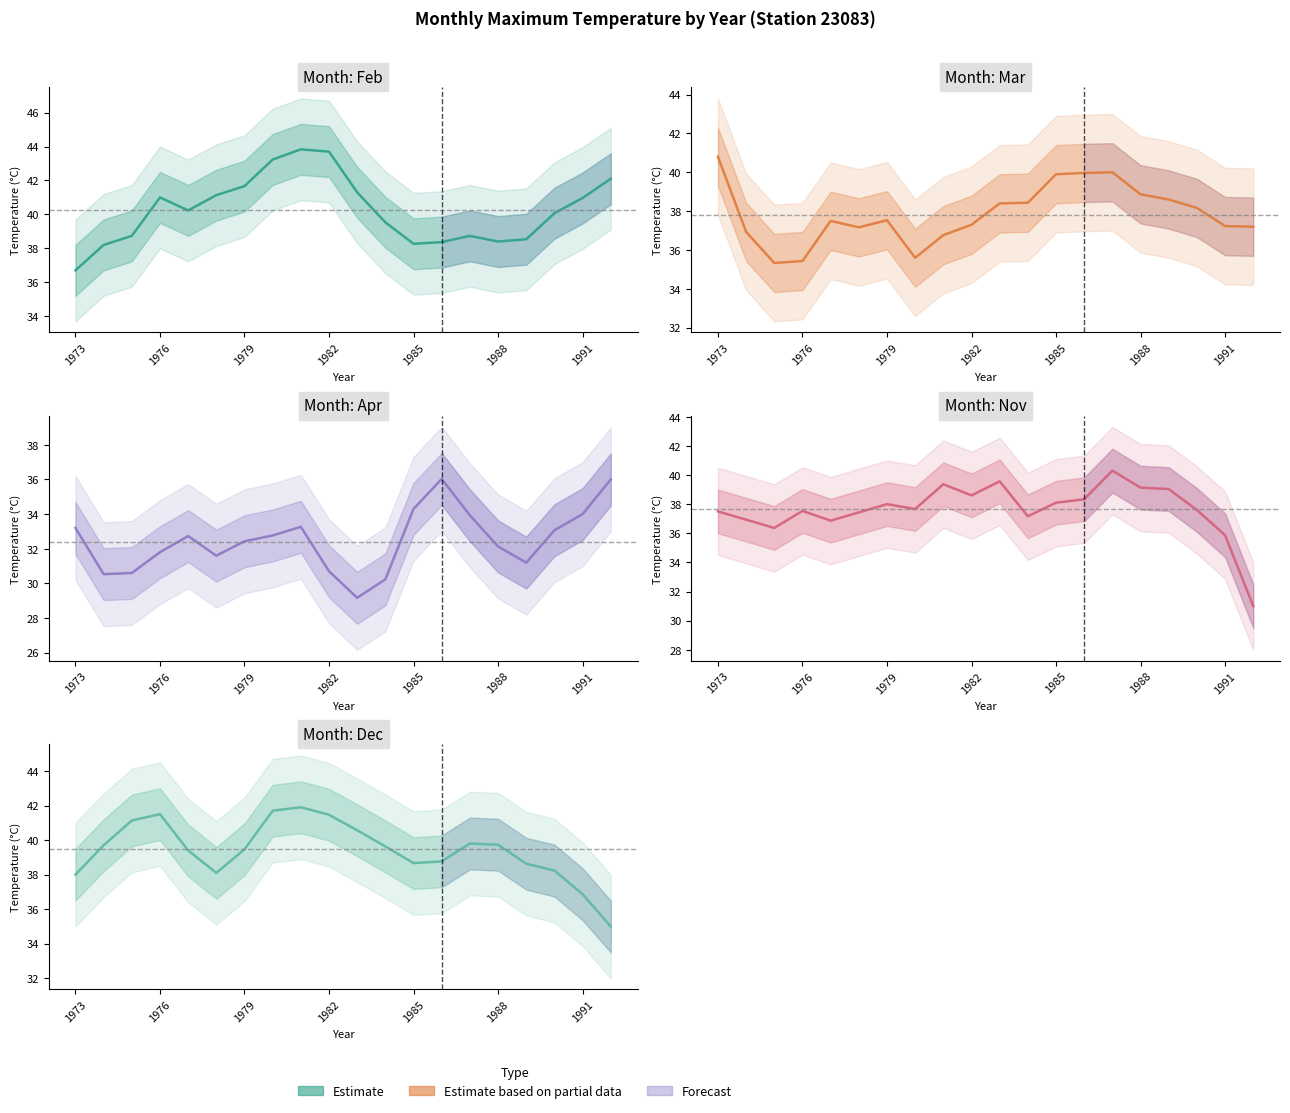

The value of Apr at 10 is 29.2. True or false?

True